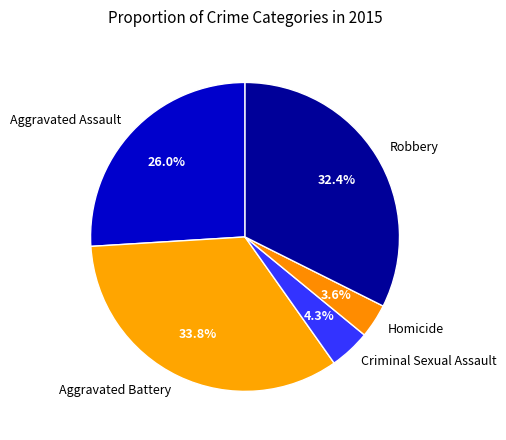

What percentage is NOT represented by Criminal Sexual Assault?

95.7%